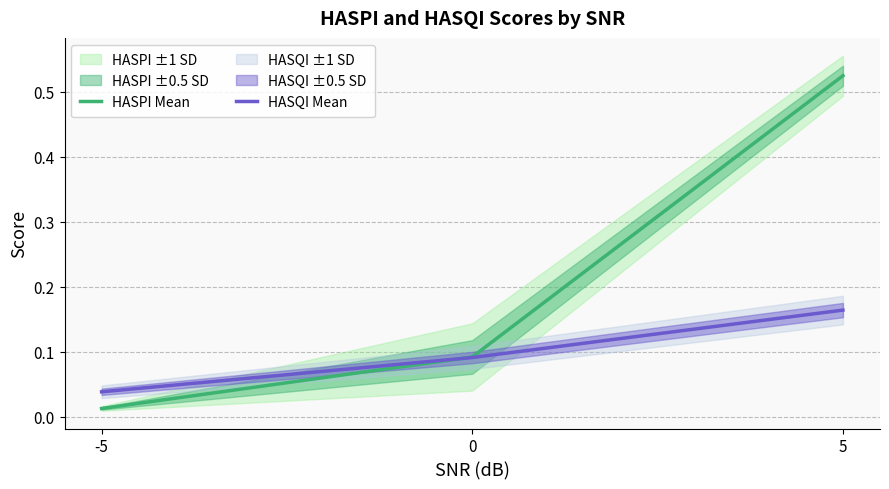

Which has a higher value, -5 or 5?

5